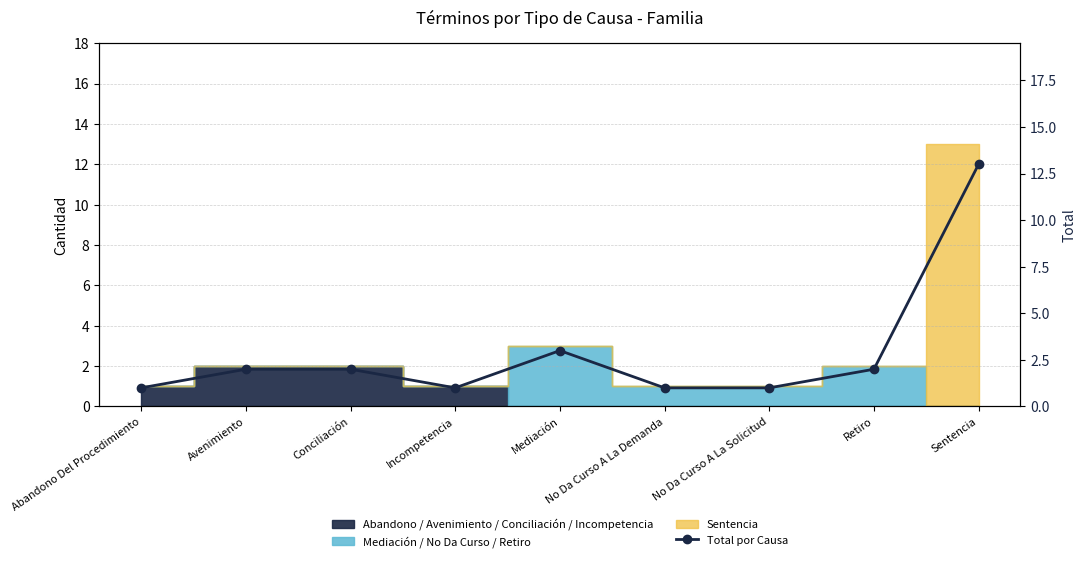

True or false: the data shows 1 at No Da Curso A La Demanda.

False